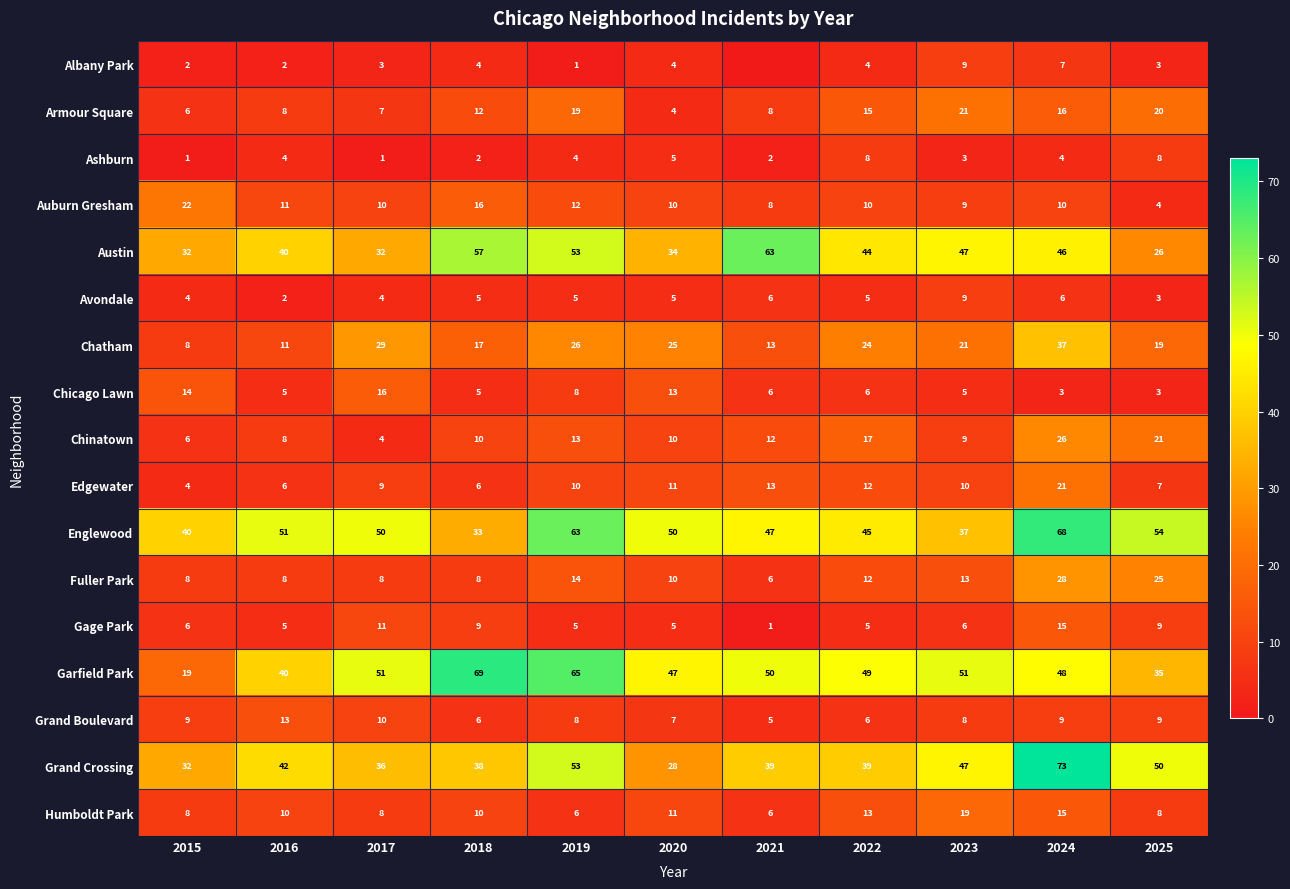

The Avondale series shows 4 at 2025. True or false?

False